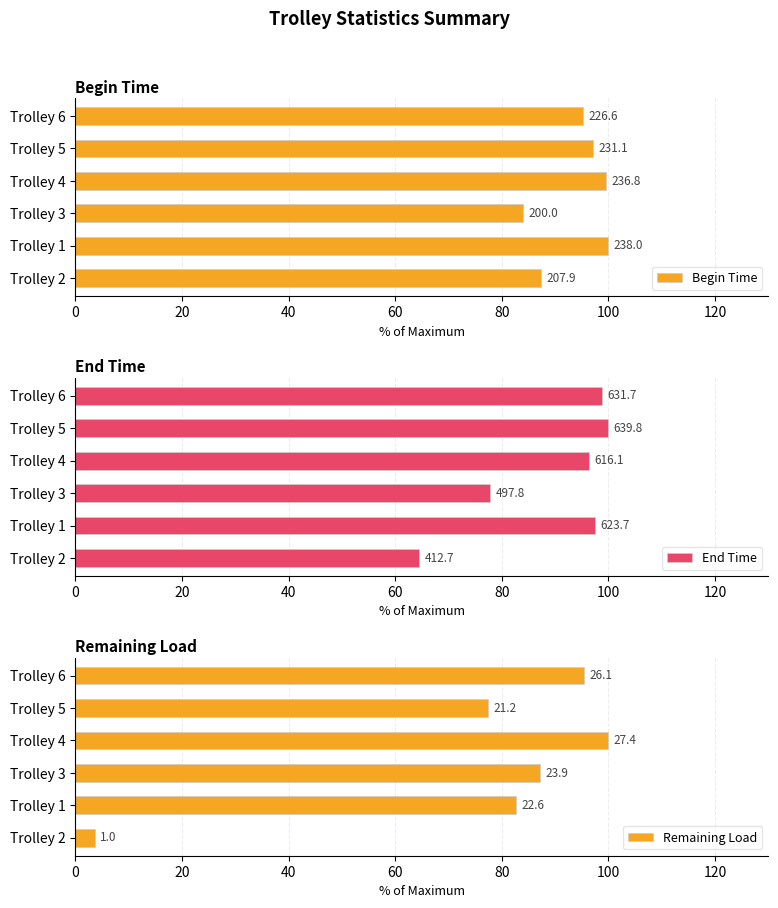

What is the highest value of the End Time series?

100.0